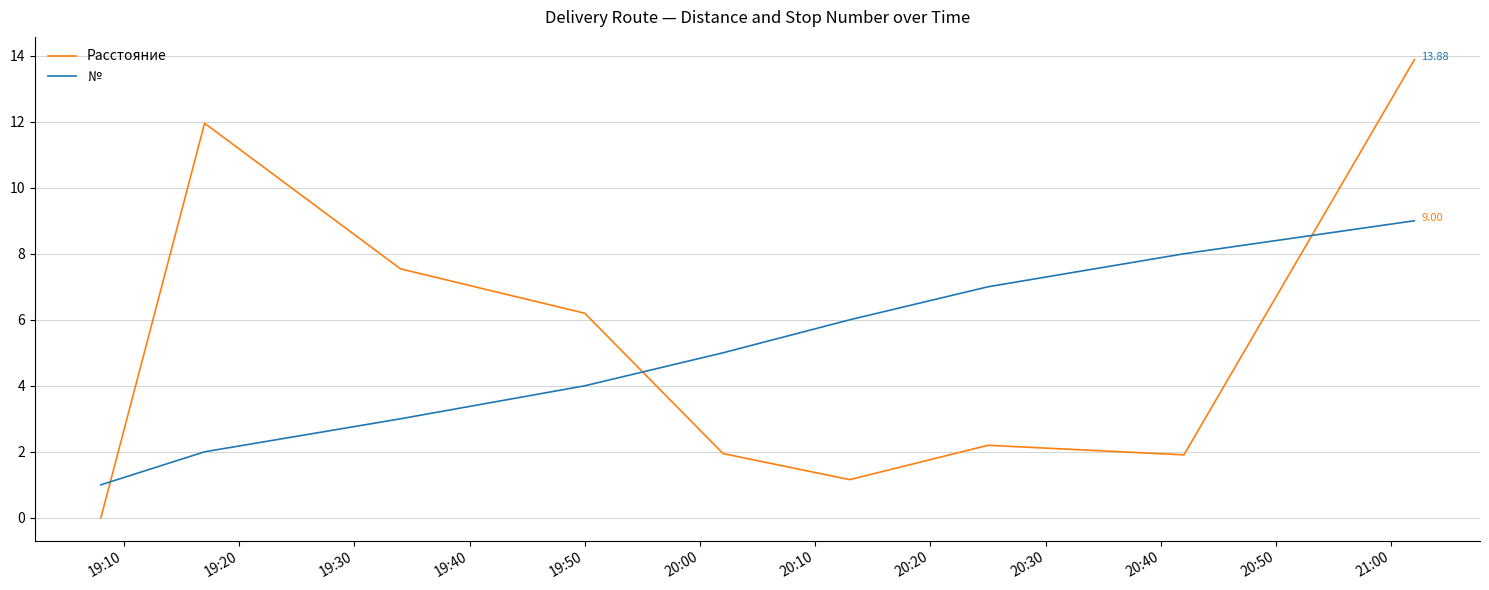

Reading left to right, list all the values displayed in this chart.

Расстояние: 0.0	12.0	7.5	6.2	1.9	1.2	2.2	1.9	13.9
№: 1.0	2.0	3.0	4.0	5.0	6.0	7.0	8.0	9.0